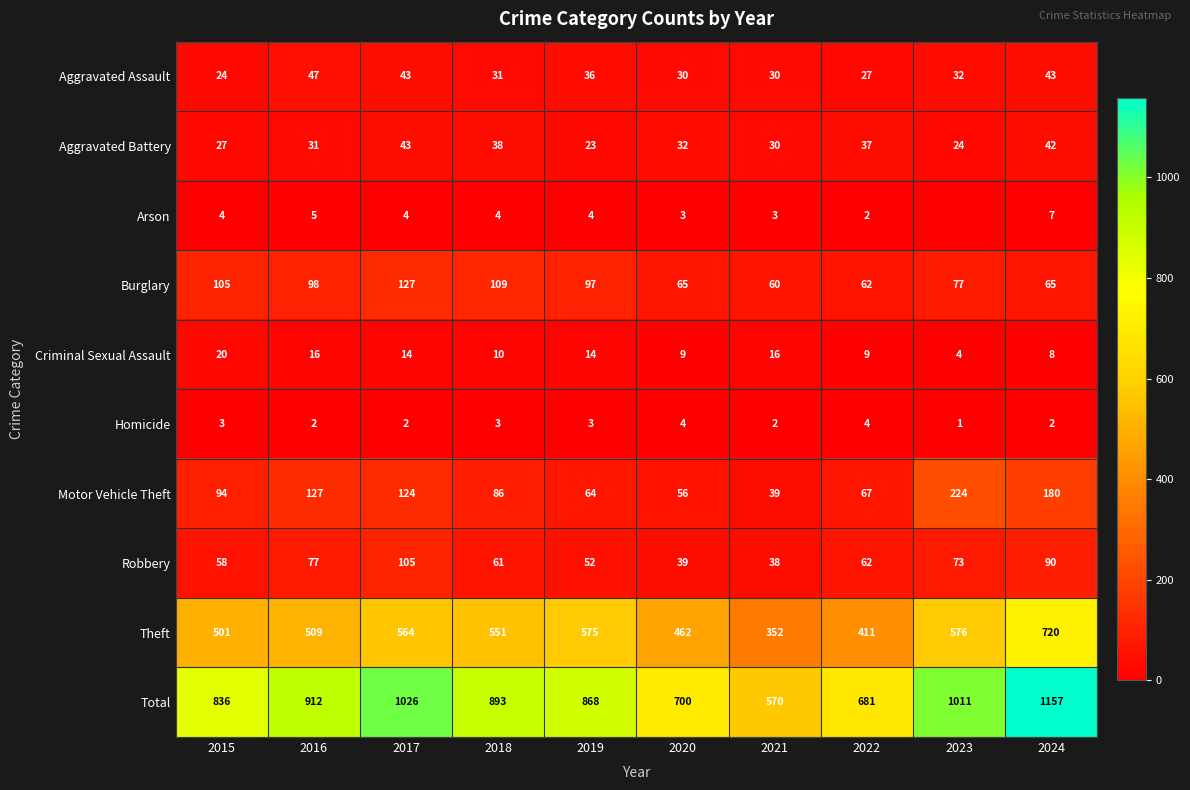

What is the difference between the highest and lowest values at 2015?

833